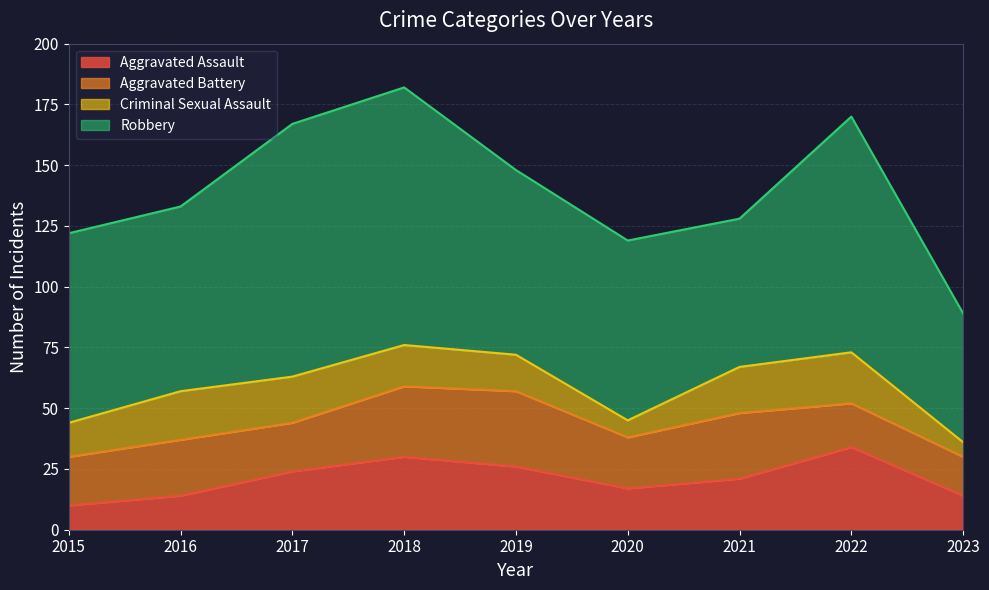

Rank the categories by Aggravated Battery value from highest to lowest.

2019, 2018, 2021, 2016, 2020, 2015, 2017, 2022, 2023